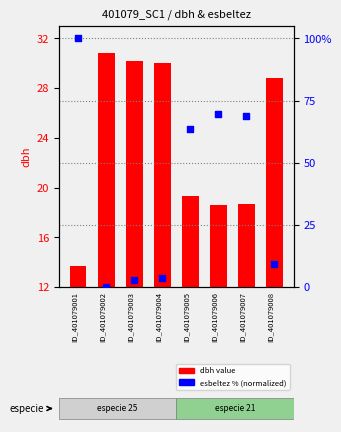

Which series has the largest total across all categories?

esbeltez (normalized %)